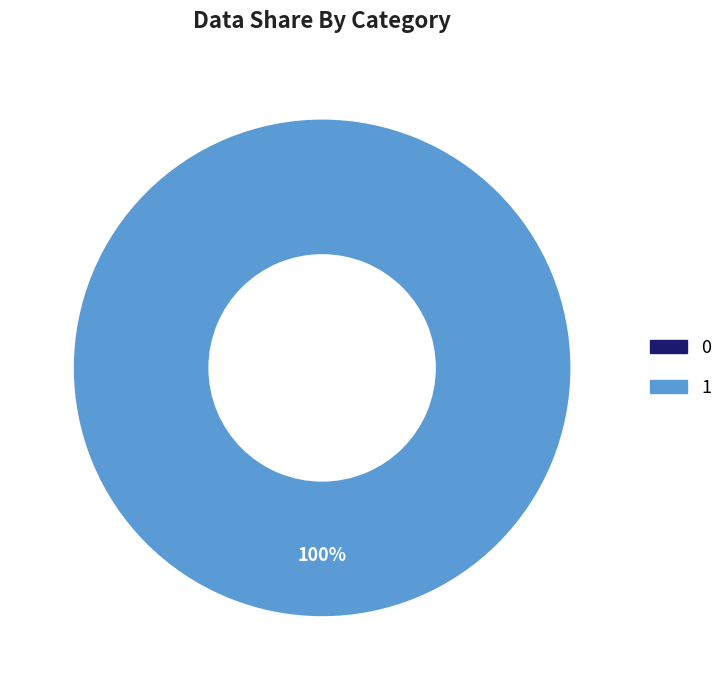

To the nearest percent, what is the difference between the 1 and 0 slice percentages?

100%